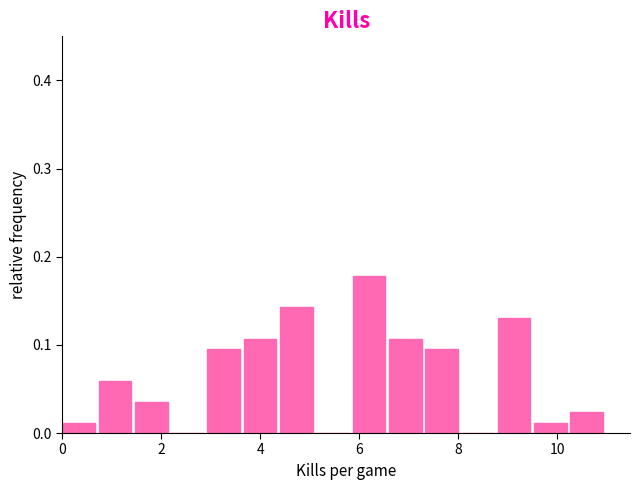

Read against the x-axis, roughly where is the centre of the tallest bar?

6.2